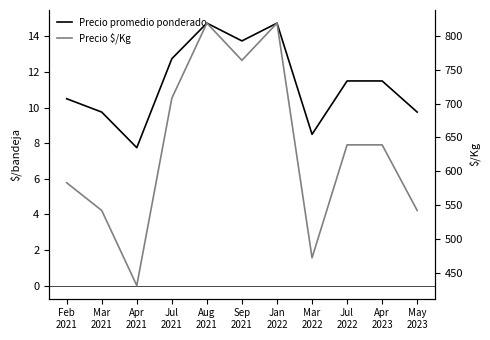

Does the chart display data point markers on the line(s)?

No